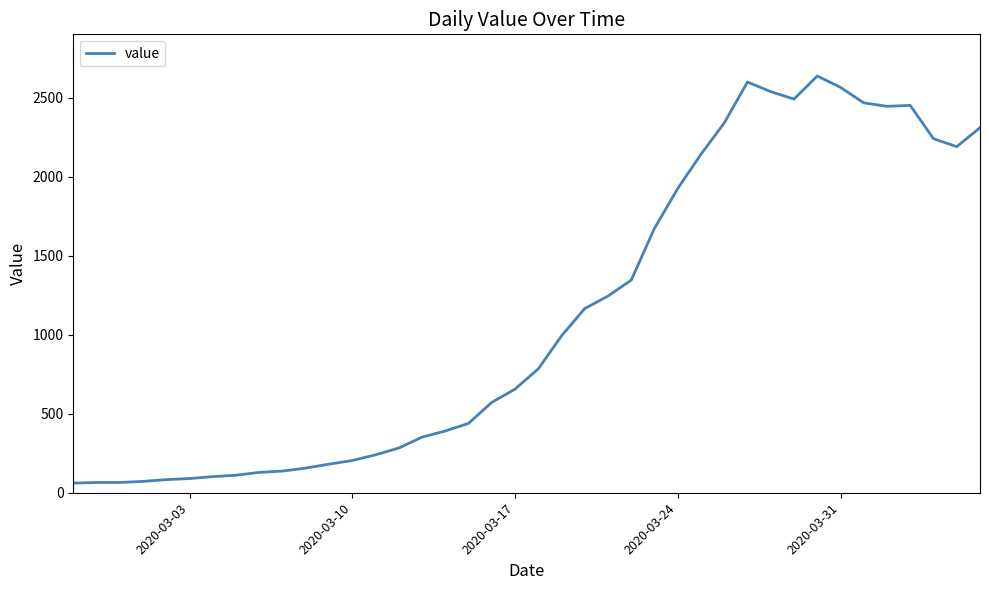

What is the maximum value shown in the chart?

2638